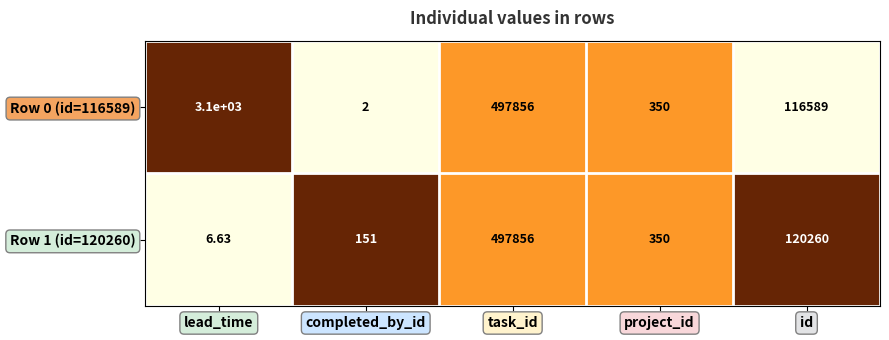

Which category has the lowest value in the Row 0 (id=116589) series?

completed_by_id